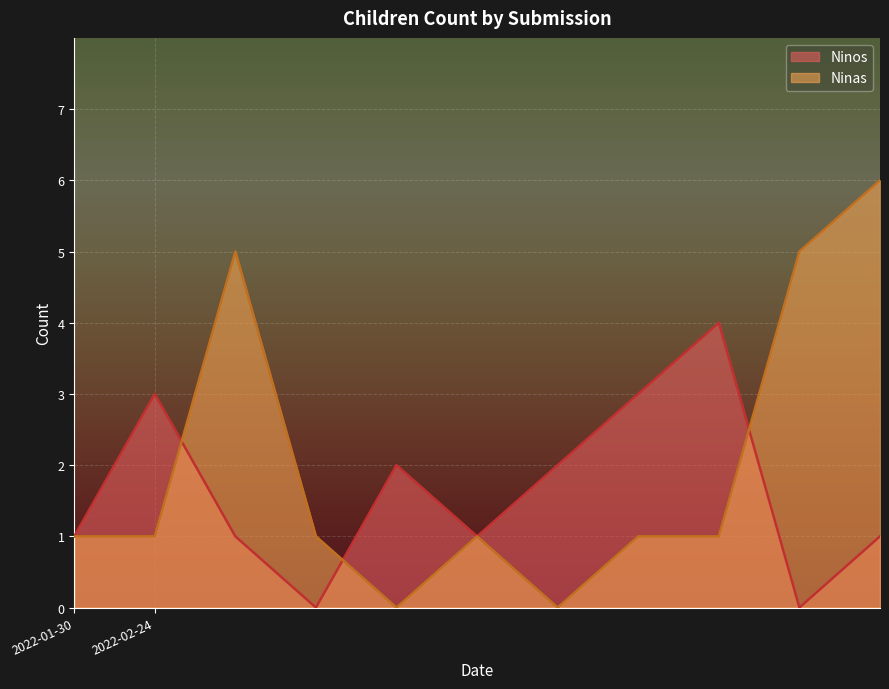

Where does the Ninas series first go above 1?

2022-02-24